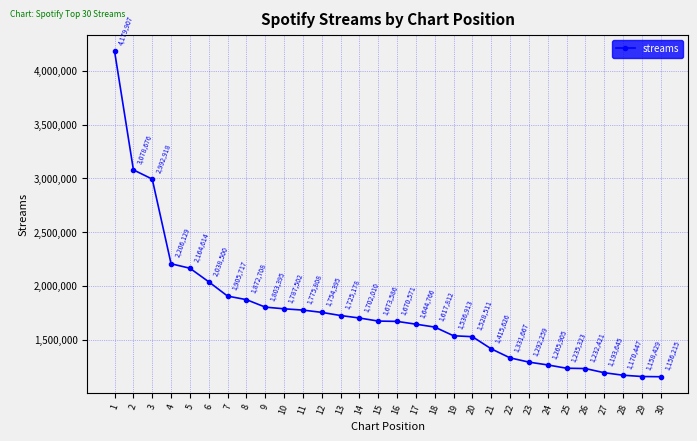

True or false: the data has more than 0 interior local peaks.

False